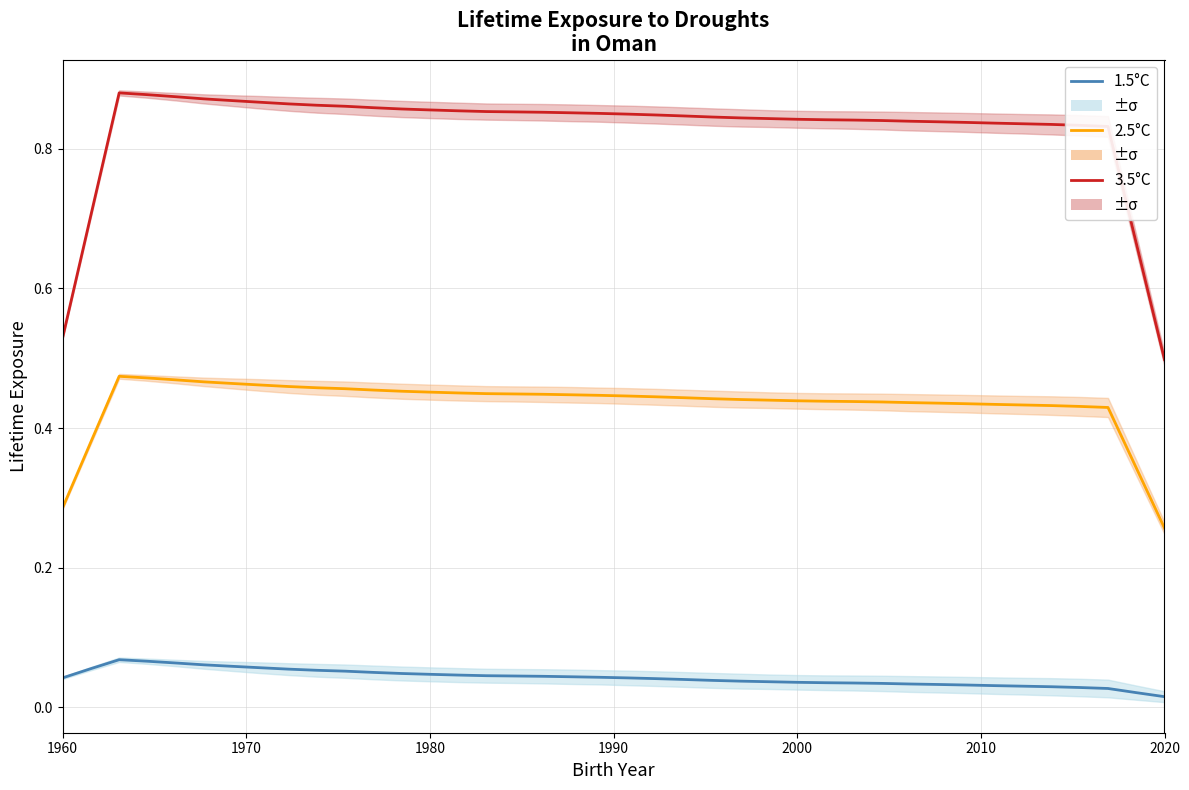

Which series has the largest range (max minus min)?

3.5°C